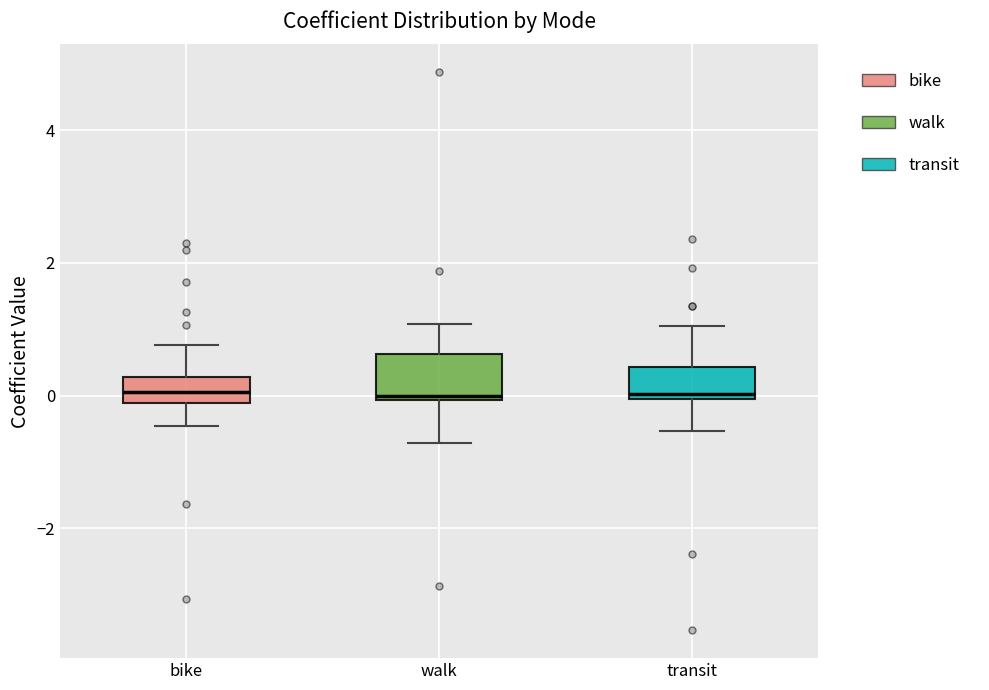

Comparing the boxes themselves (not the whiskers), which one is the tallest?

walk